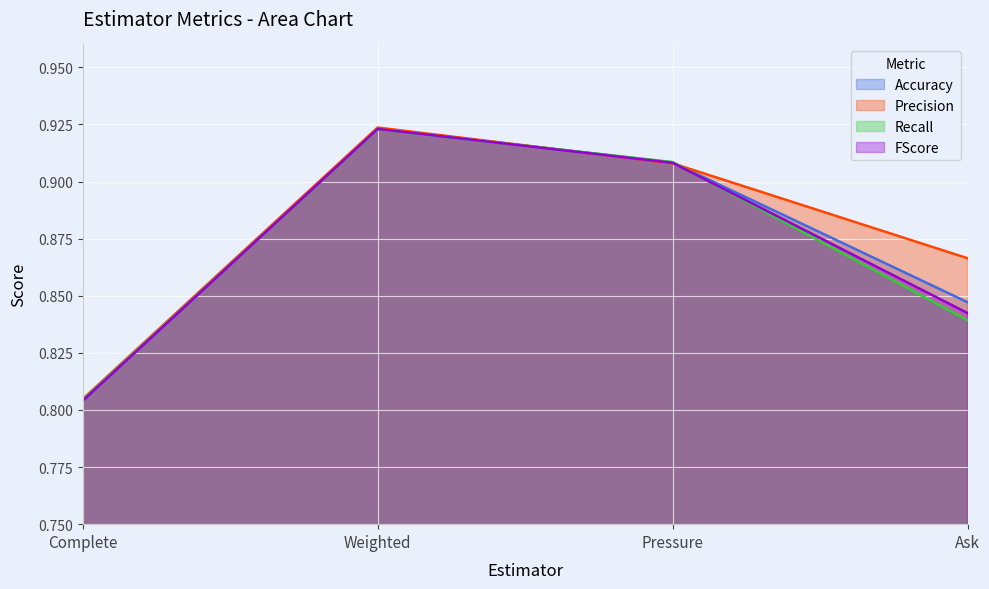

At which label is Precision closest to 0?

Complete